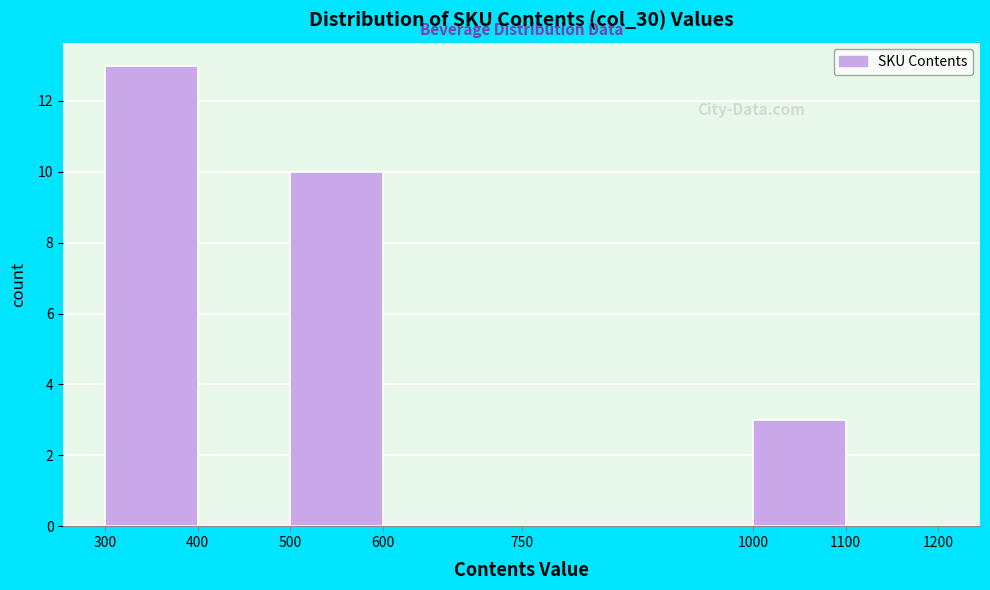

Reading left to right, list every bar in this chart as the range it spans on the x-axis followed by its height. The values are not printed on the chart, so give them approximately, as read against the axis.

300 to 400: 13
400 to 500: 0
500 to 600: 10
600 to 750: 0
750 to 1000: 0
1000 to 1100: 3
1100 to 1200: 0